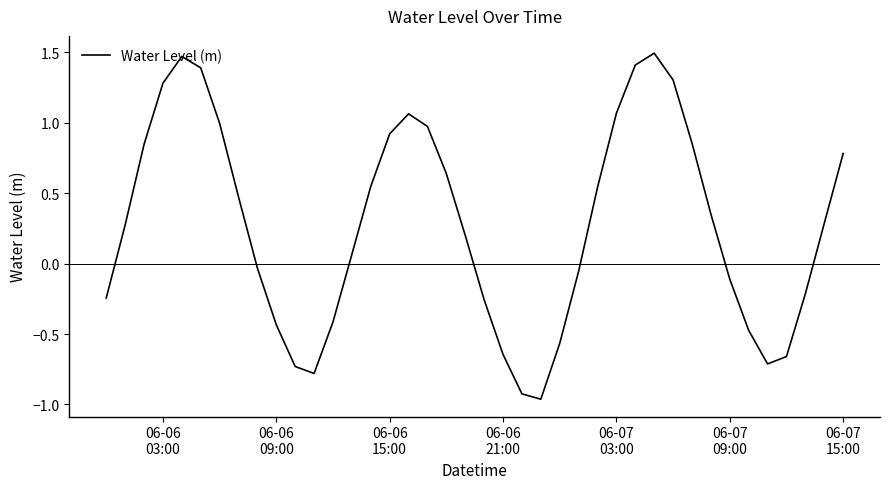

What is the difference between the maximum and minimum values?

2.5